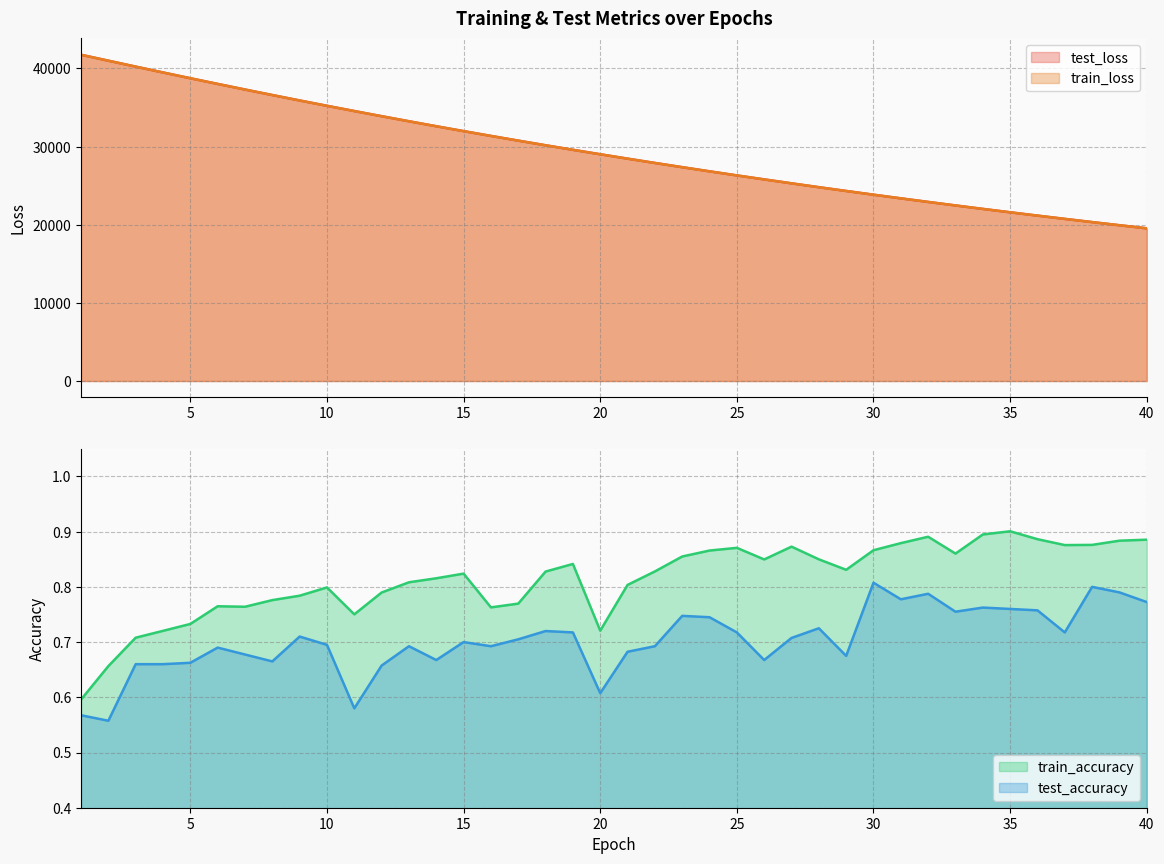

What are all the series names shown in the legend?

test_loss, train_loss, train_accuracy, test_accuracy